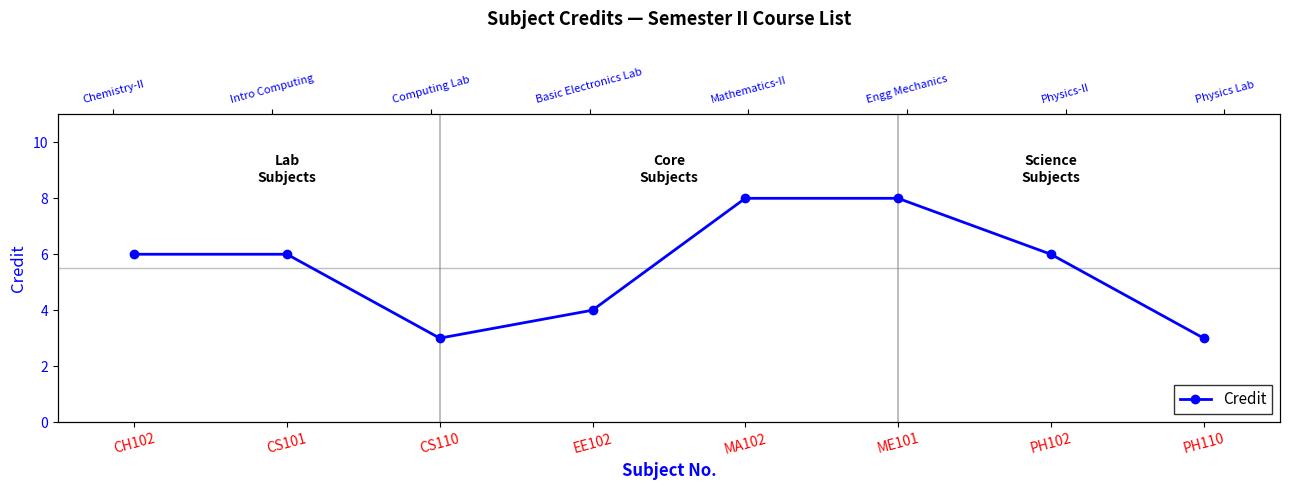

List the labels in order of value, largest first.

MA102, ME101, CH102, CS101, PH102, EE102, CS110, PH110